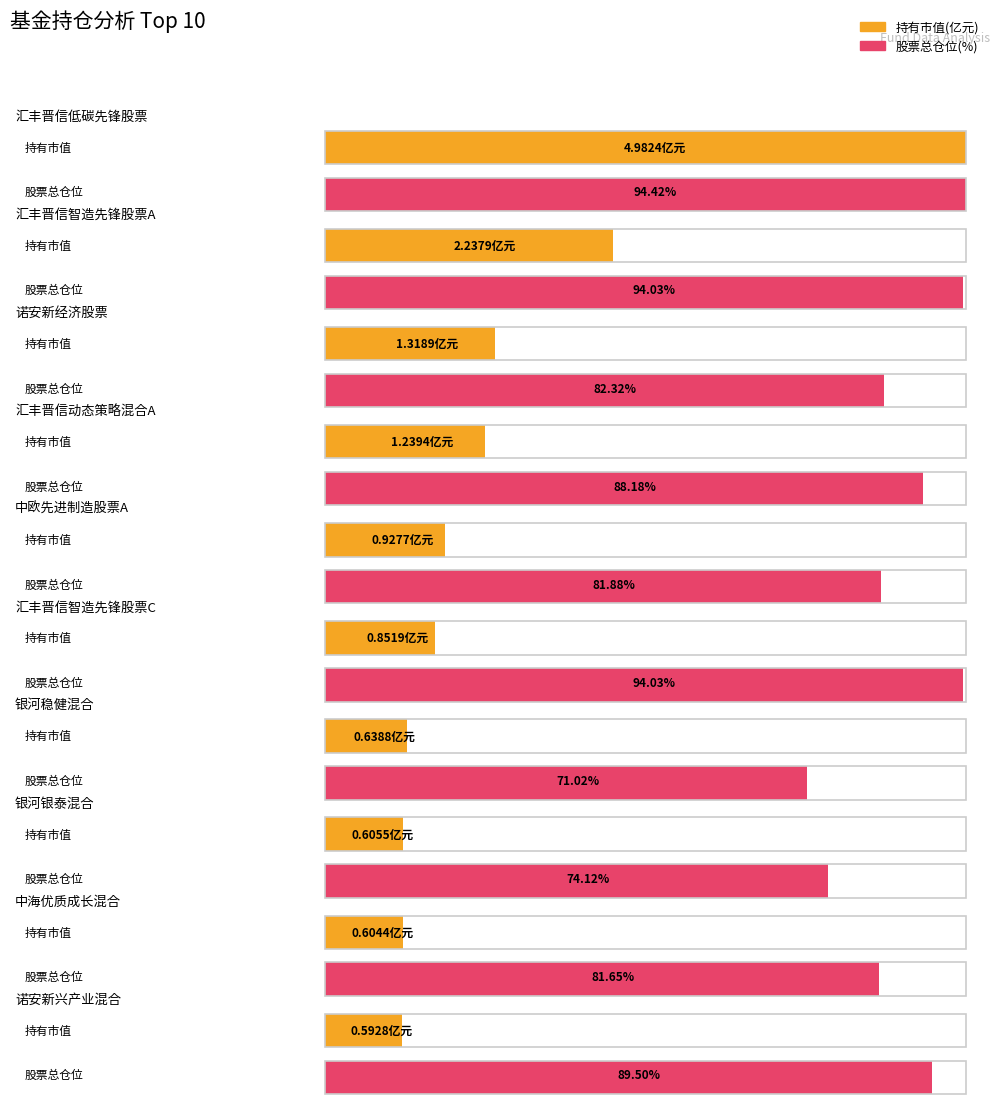

Where does the 股票总仓位 series first go above 88?

汇丰晋信低碳先锋股票